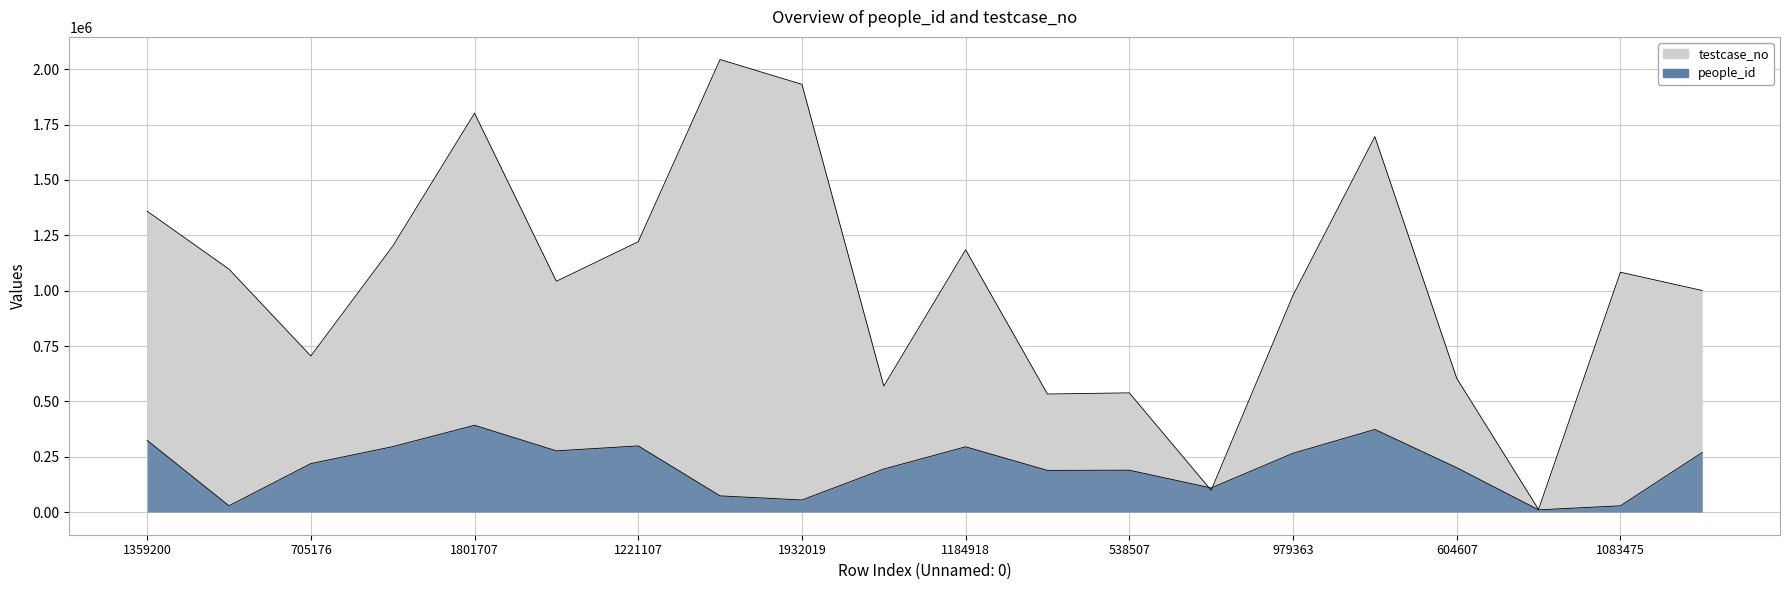

At which category does testcase_no reach its first local peak?

1801707